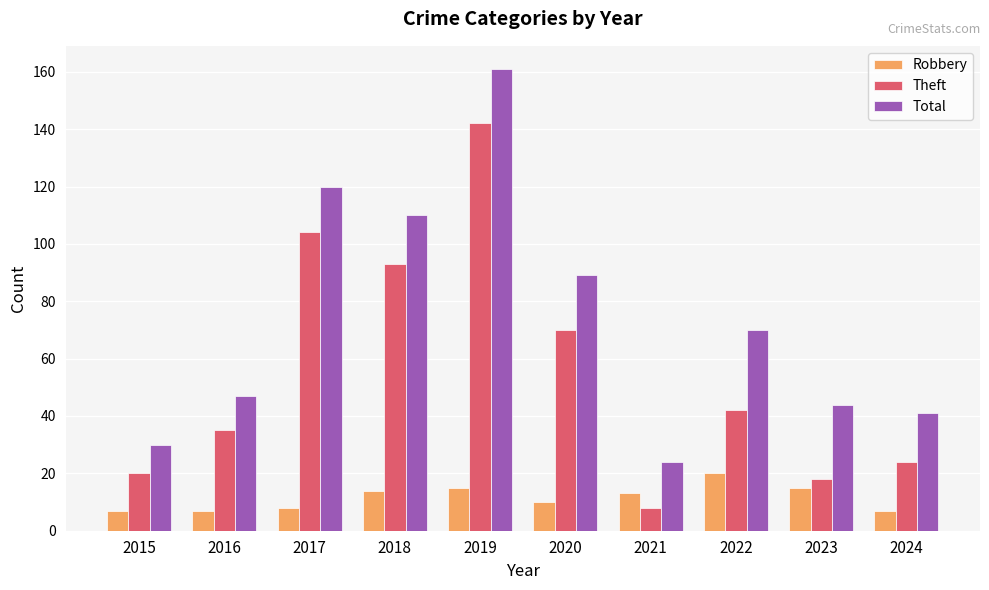

What is the greatest value displayed?

161